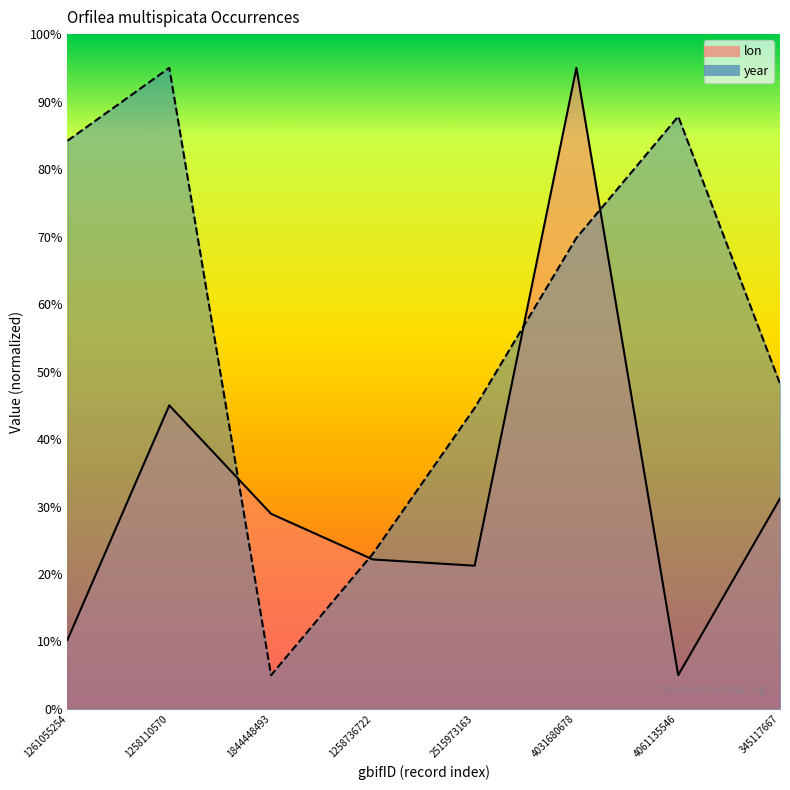

How many interior local valleys does the lon series have?

2